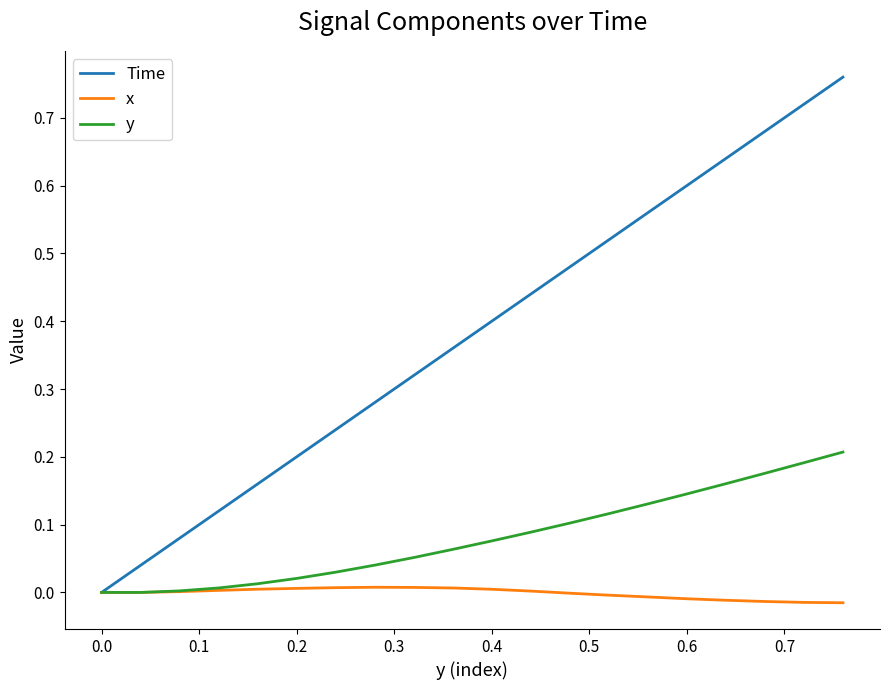

Which series has the widest spread of values?

Time